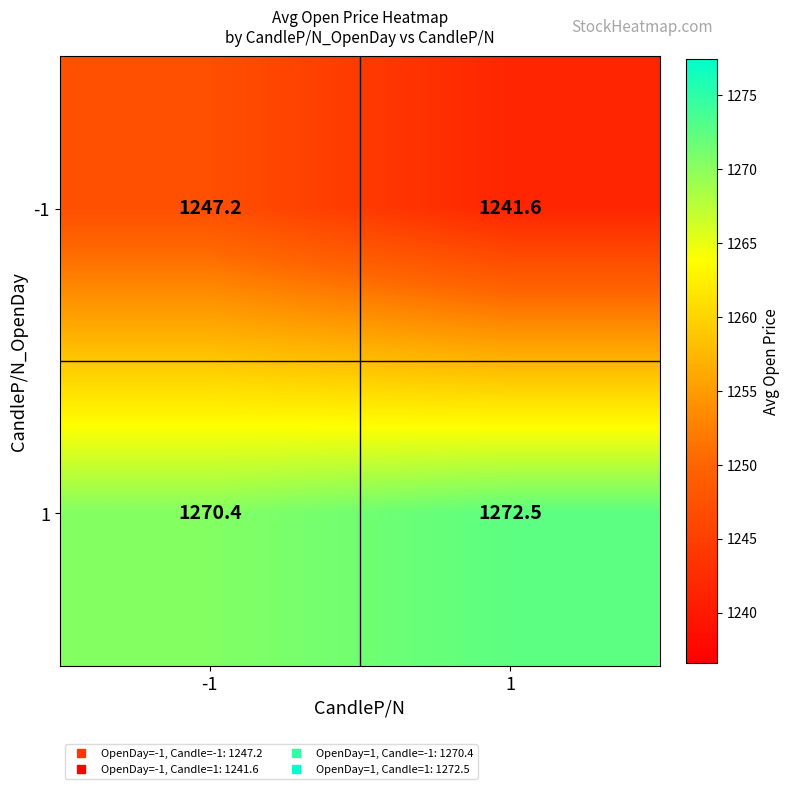

At -1, list the series in order from largest to smallest.

1, -1